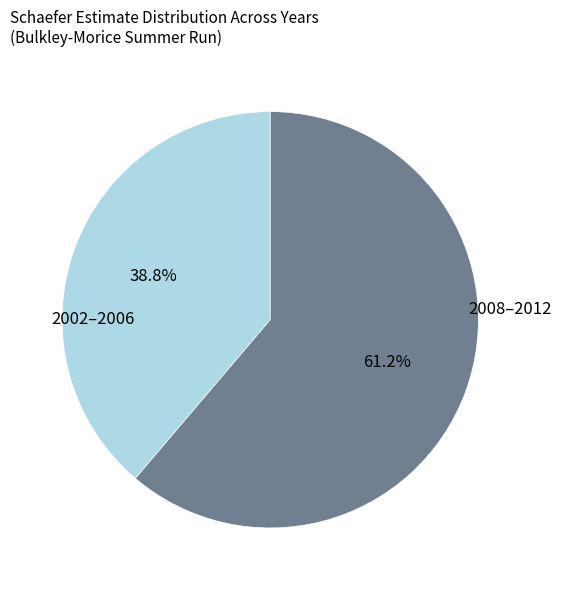

To the nearest percent, what is the difference between the largest and smallest slice percentages?

22%